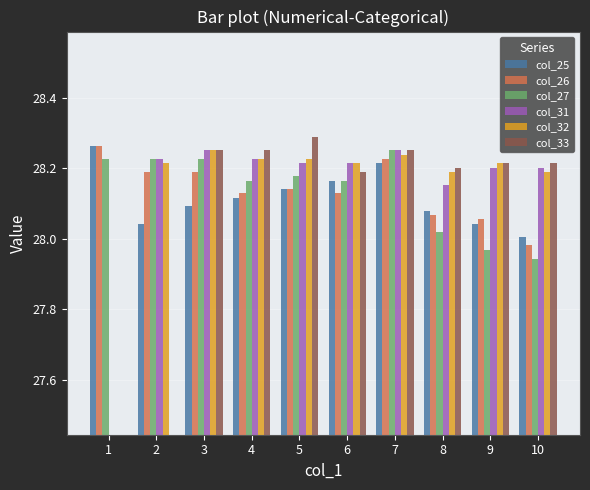

What is the difference between the second highest and second lowest values in the col_27 series?

0.3